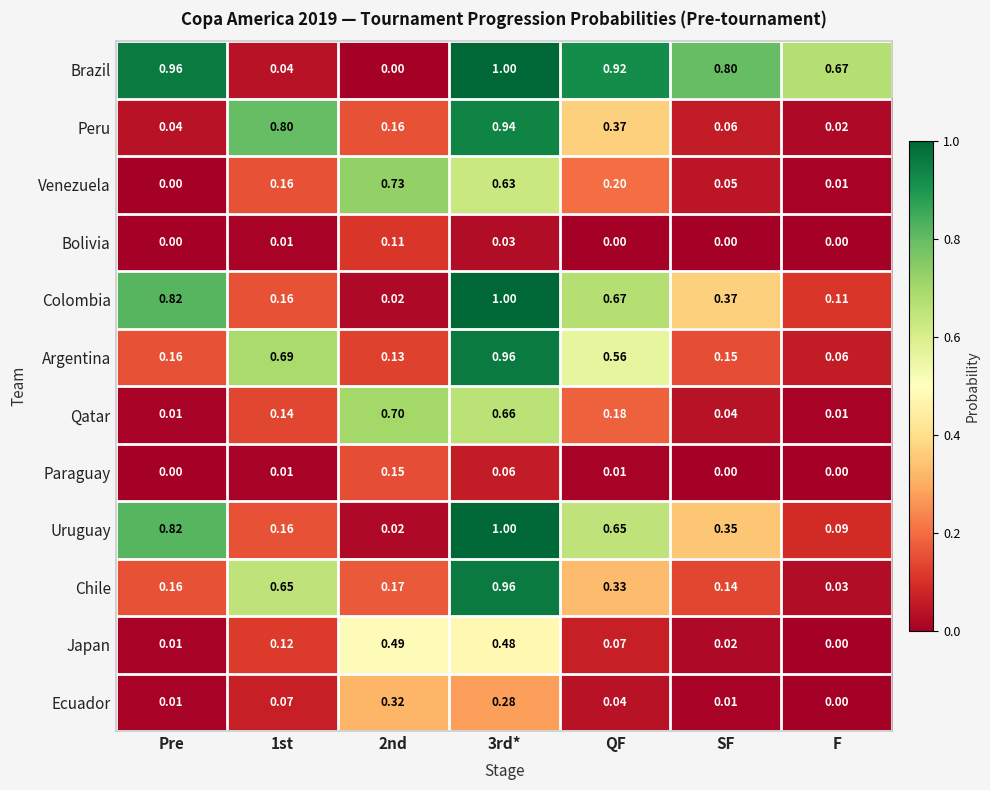

Which series has the widest spread of values?

Brazil